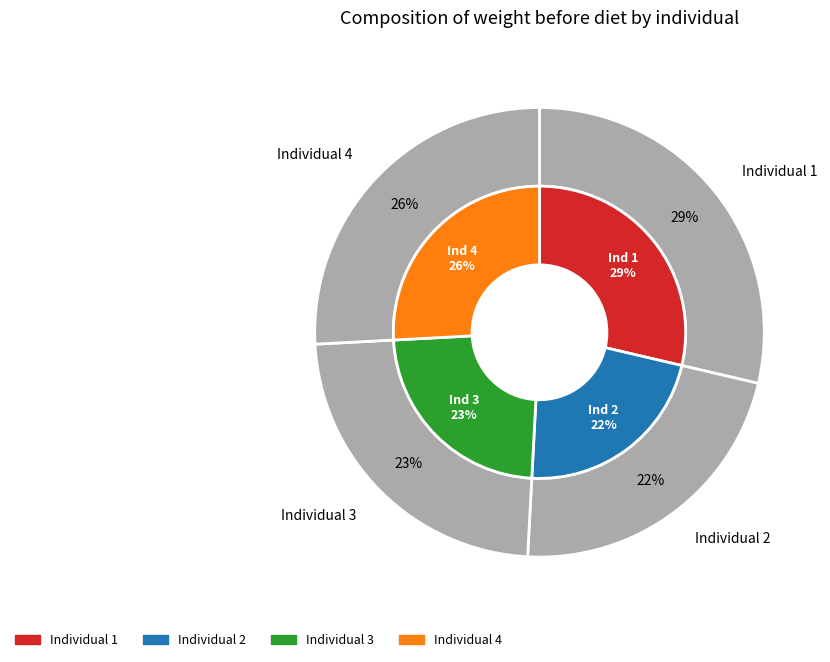

The 3 slice represents 36% of the pie. True or false?

False